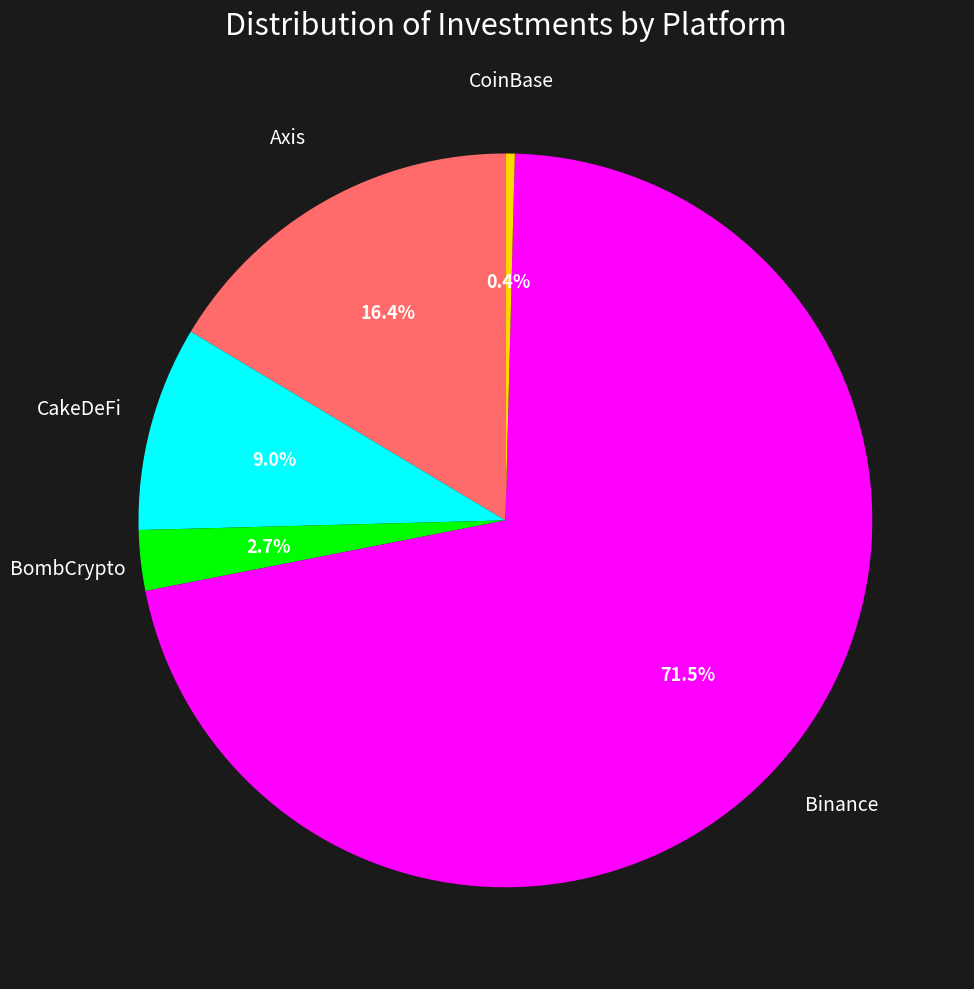

To the nearest percent, what is the combined percentage of CakeDeFi and Axis?

25%